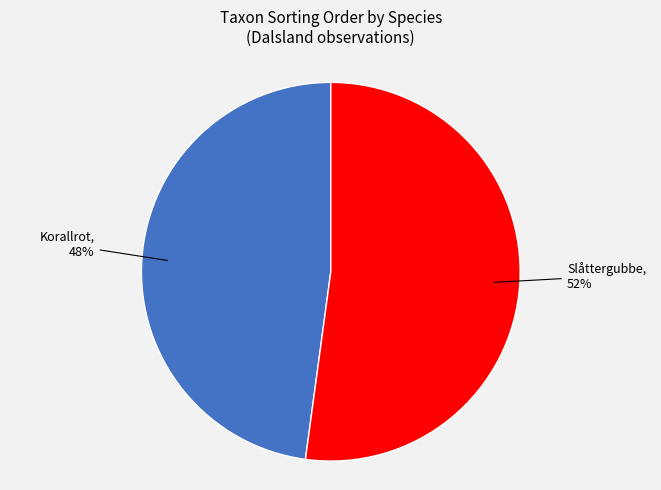

To the nearest percent, what is the difference between the largest and smallest slice percentages?

4%